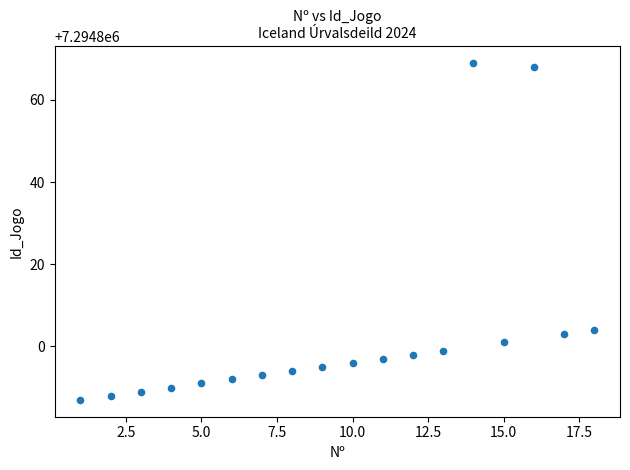

What Y value in the scatter plot is closest to 7294828?

7294804